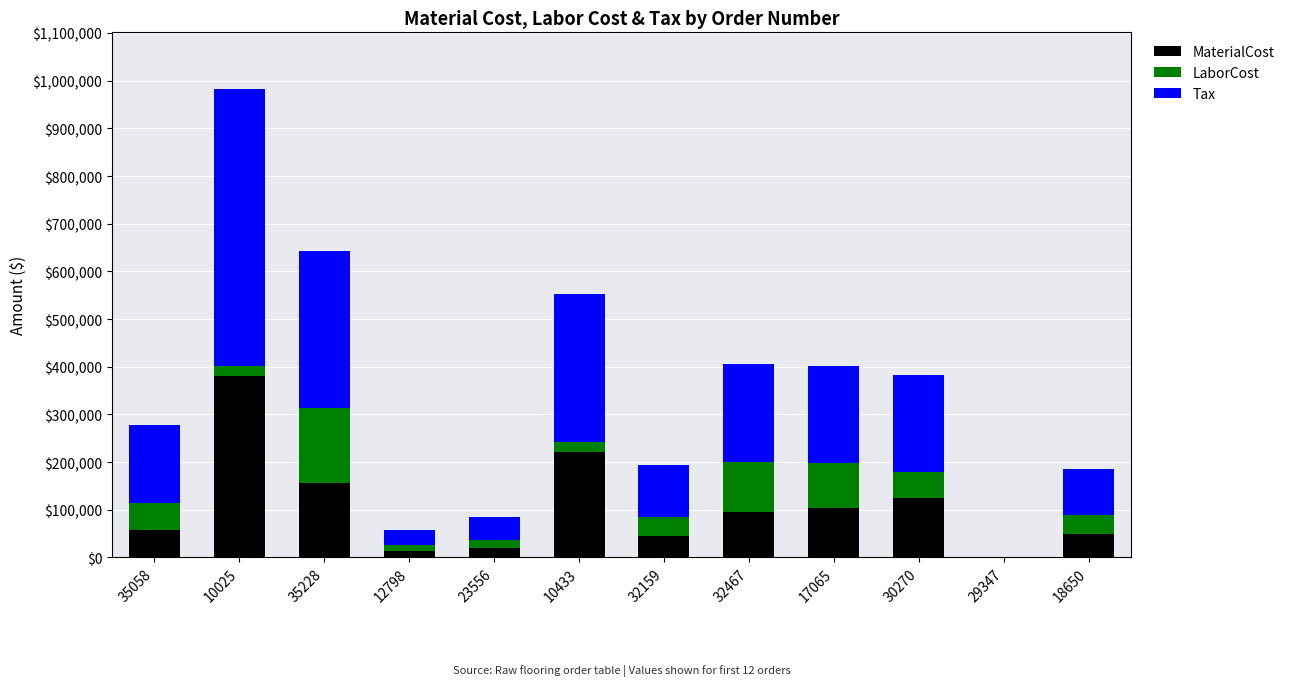

True or false: MaterialCost has a value of 94948.7 at 32467.

True